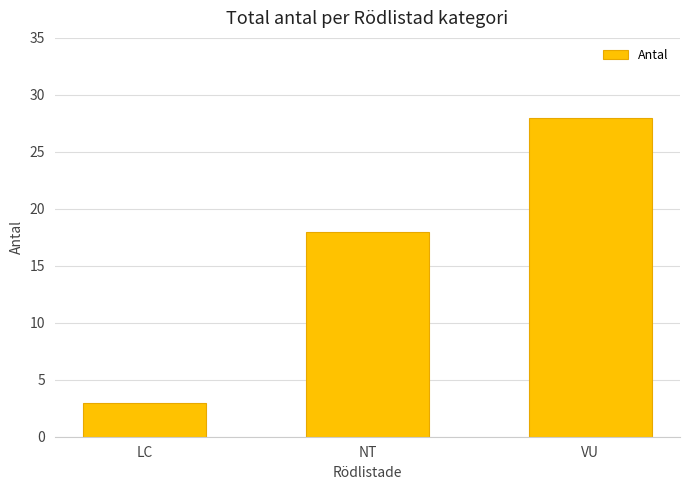

Reading left to right, transcribe all the data shown in this chart.

LC=3	NT=18	VU=28